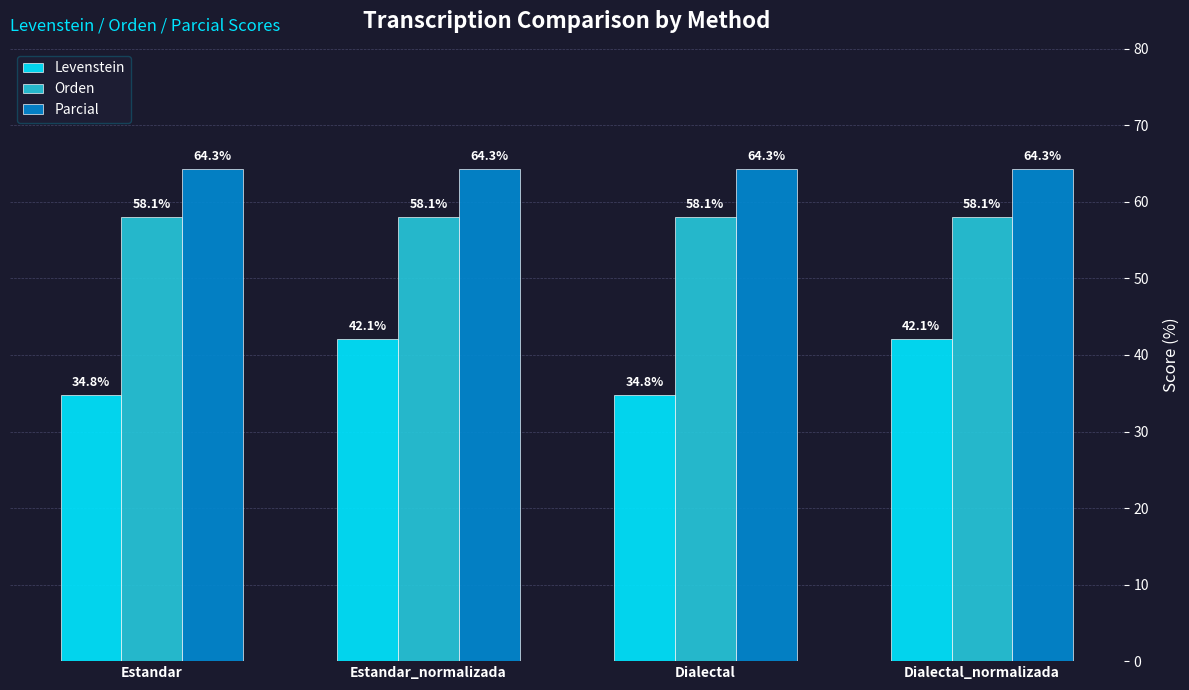

Does the chart contain any negative values?

No